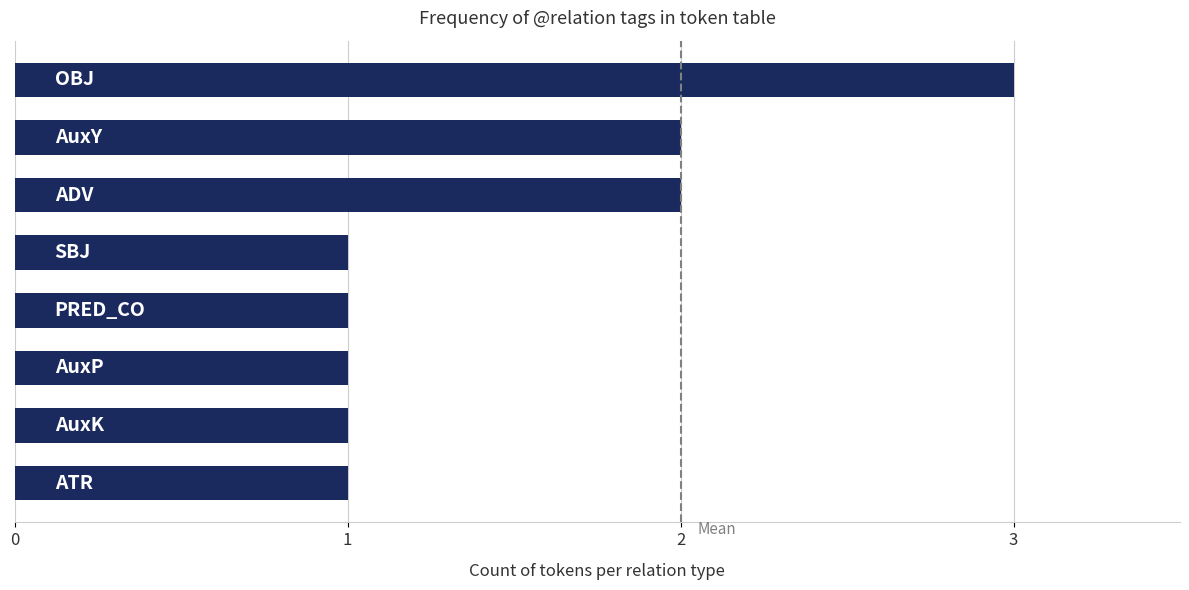

Does the chart contain any negative values?

No